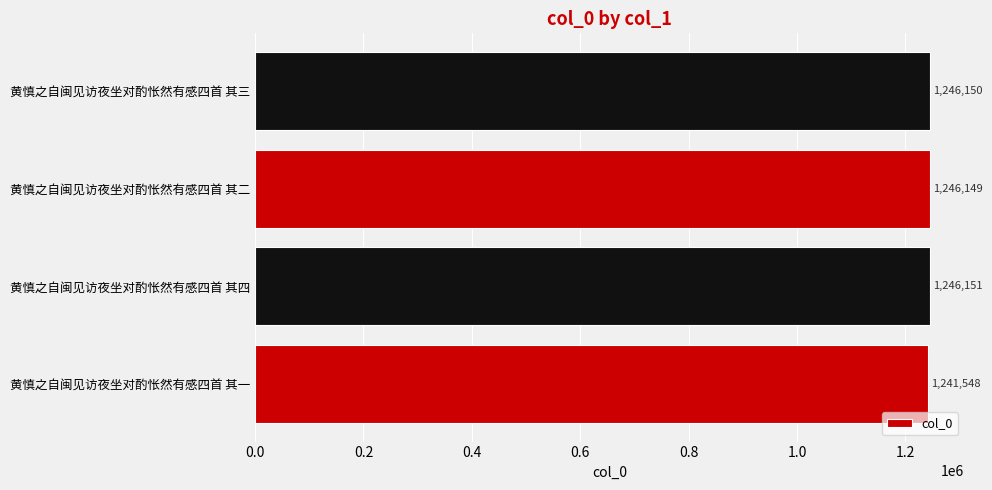

Which label corresponds to the largest value in the chart?

黄慎之自闽见访夜坐对酌怅然有感四首 其四